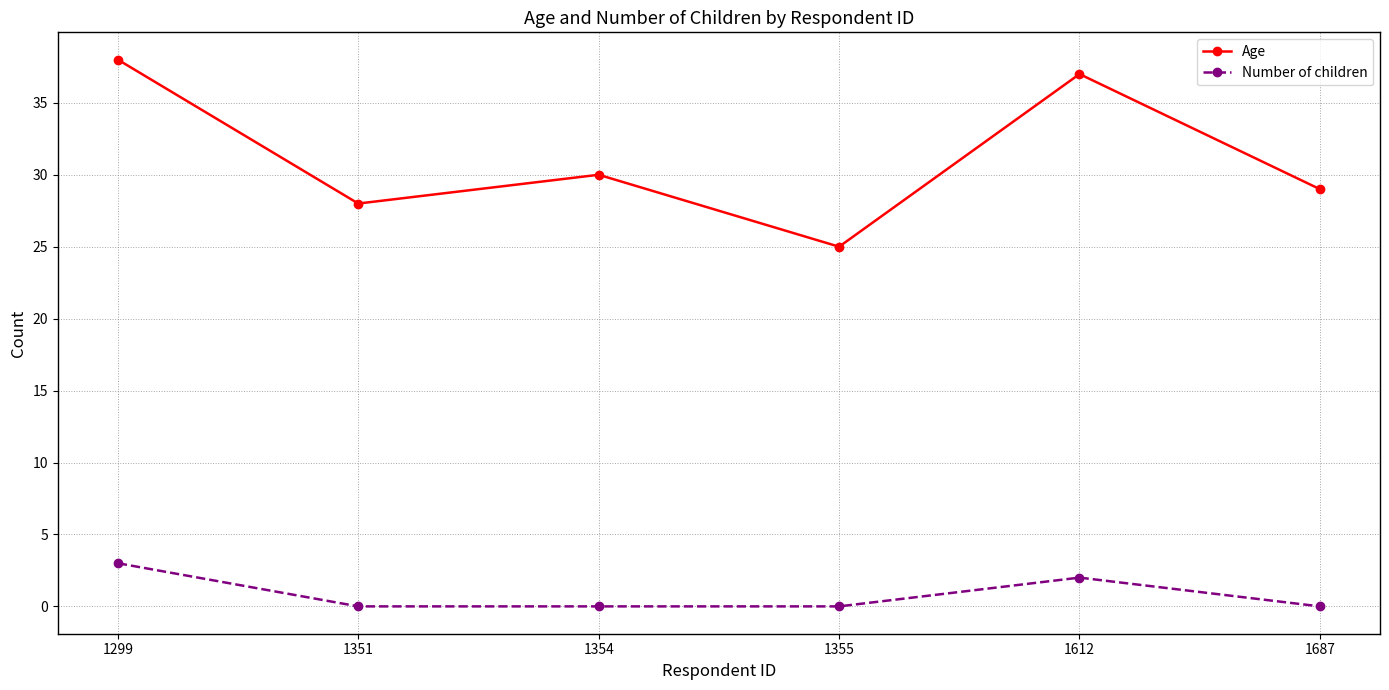

Which series has the widest spread of values?

Age